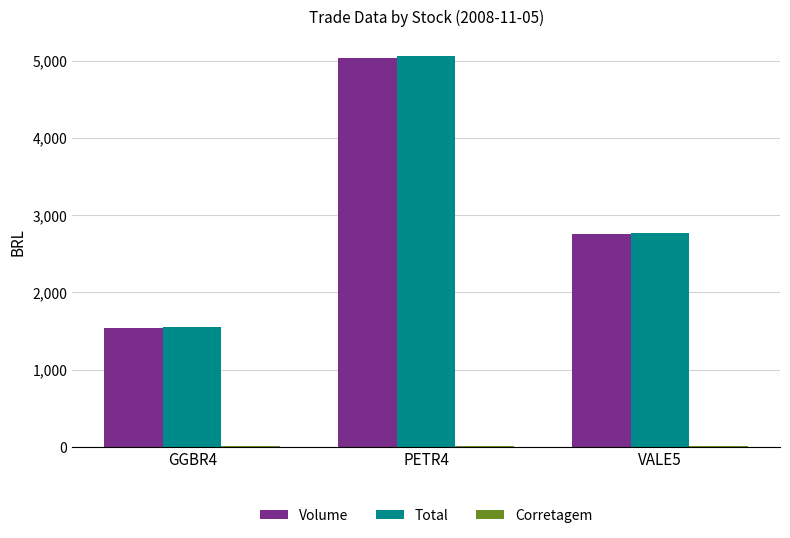

At how many categories does at least one series exceed 2638?

2